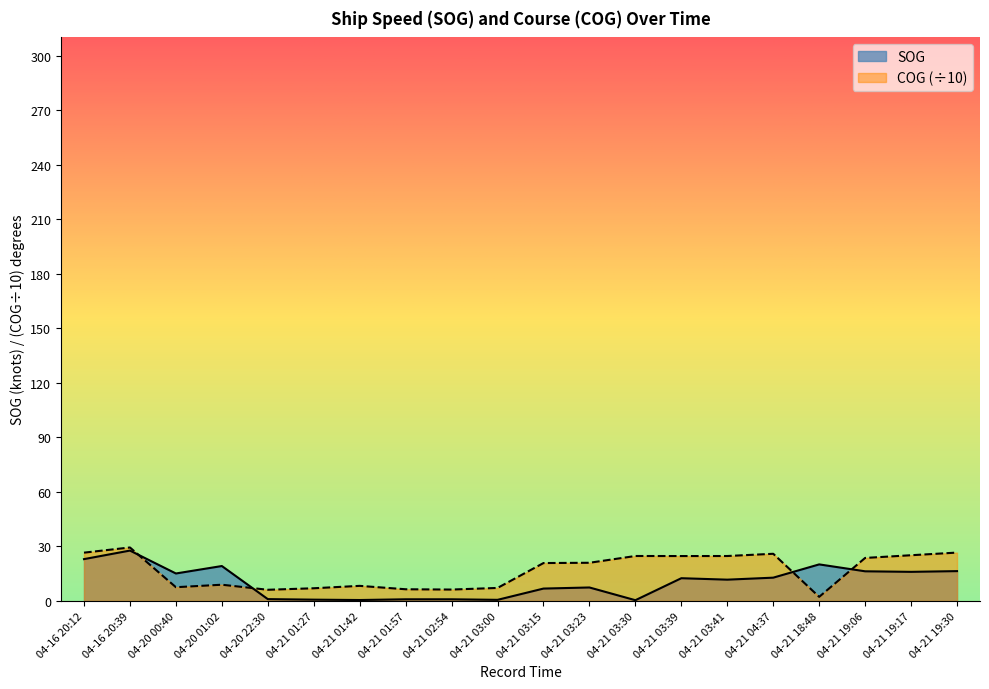

What is the total value across all series at 04-16 20:39?

57.1